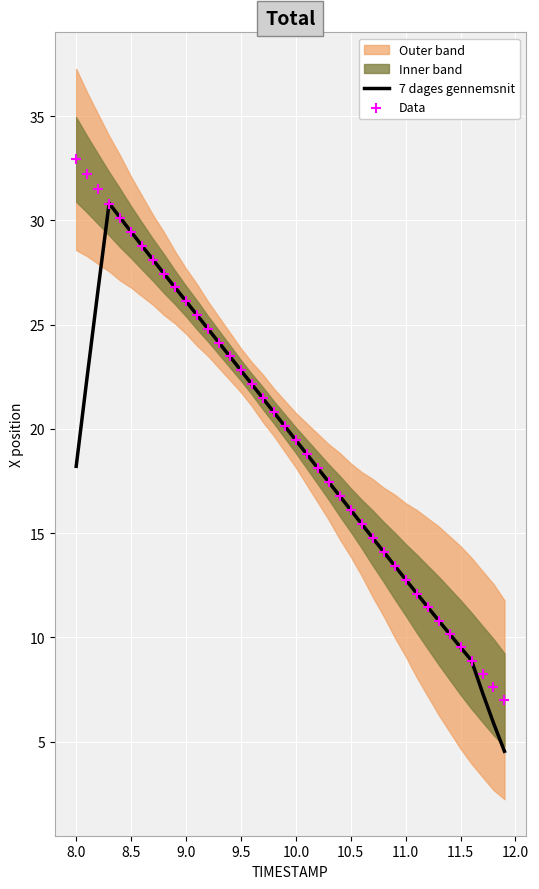

Which series has the largest total across all categories?

Data